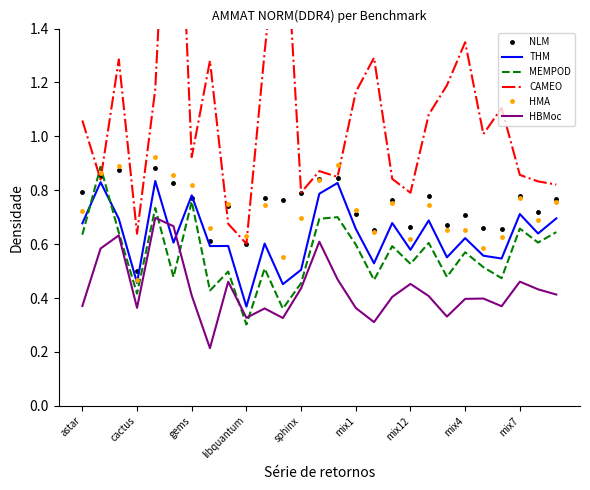

The THM series shows 0.5 at sphinx. True or false?

True